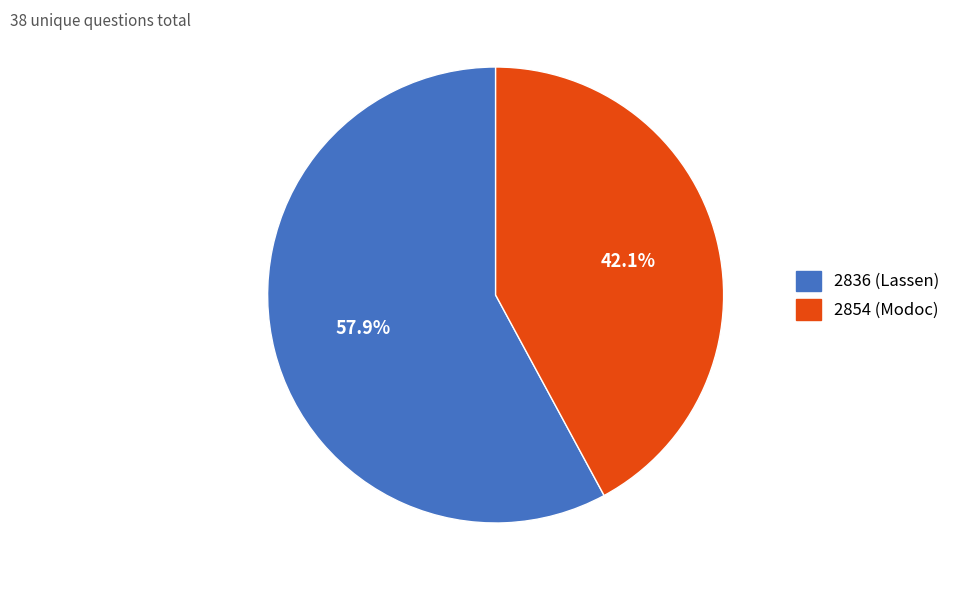

What percentage is the 2854 (Modoc) slice, to the nearest percent?

42%